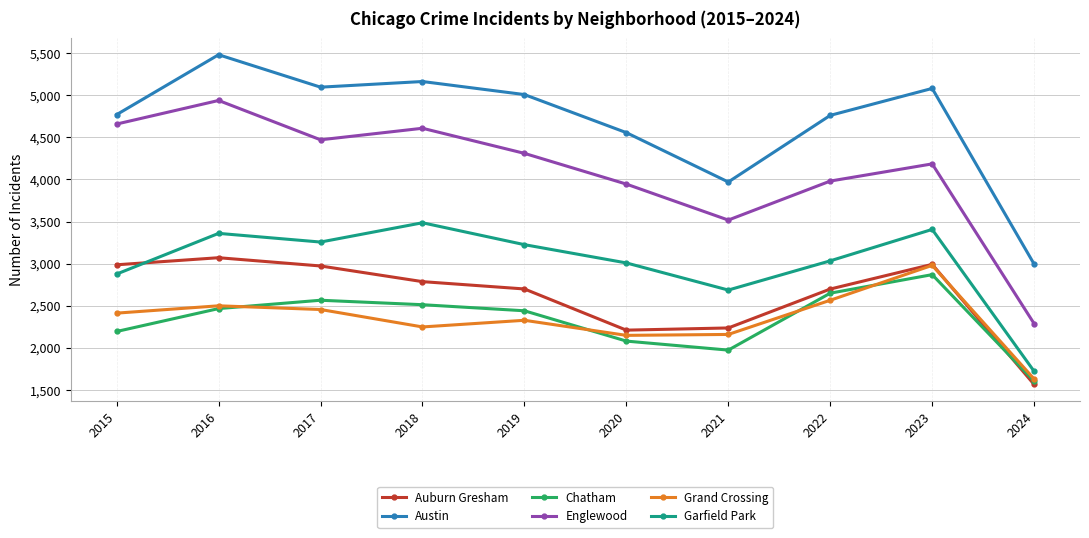

What is the lowest value of the Garfield Park series?

1722